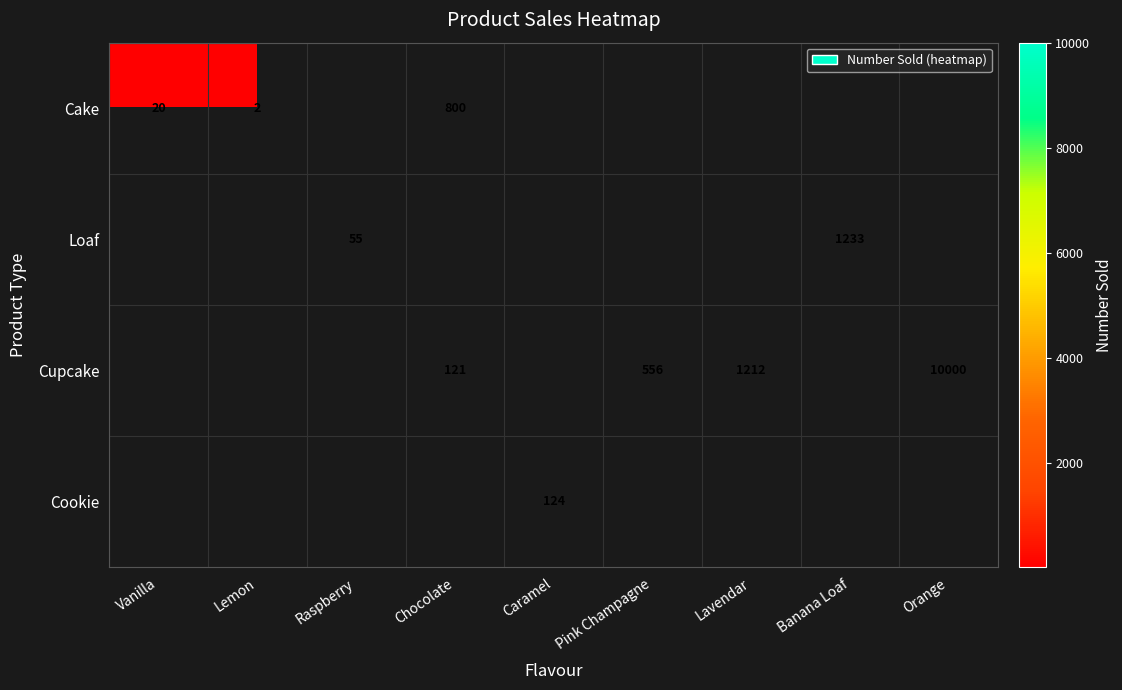

True or false: Cake has a value of 1145 at Chocolate.

False